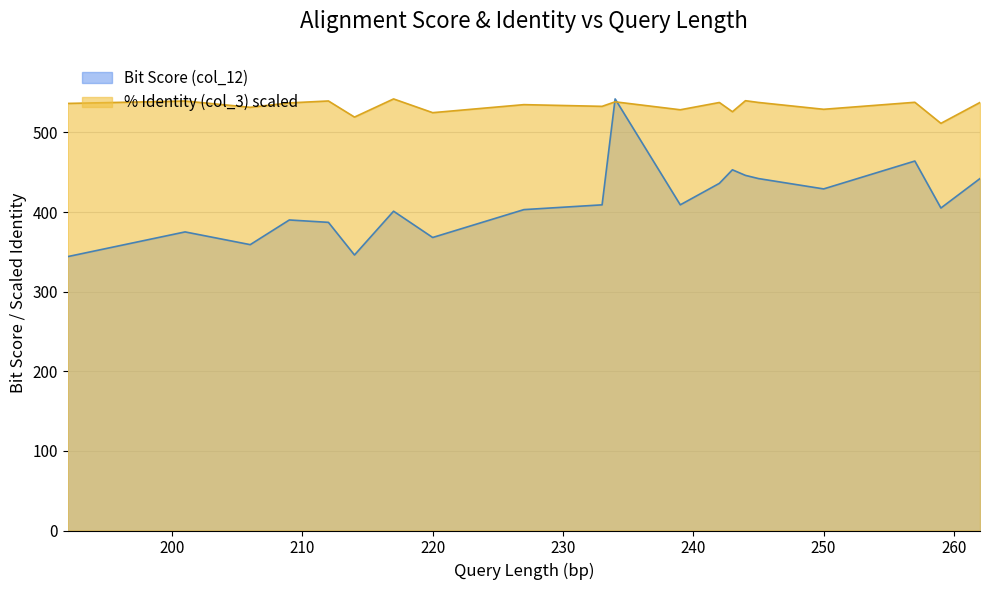

How many times do col_3 (identity) and col_12 (score) cross each other?

2